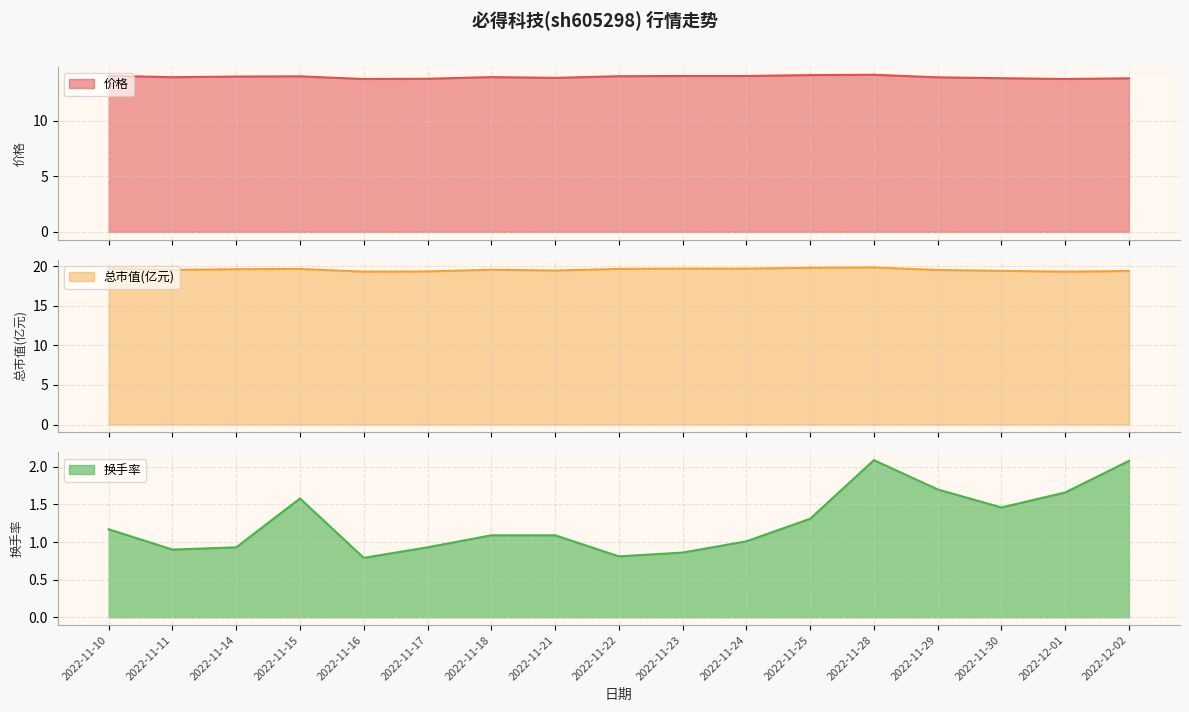

Reading left to right, list all the values displayed in this chart.

价格: 14.1	13.9	14.0	14.0	13.8	13.8	13.9	13.9	14.0	14.0	14.0	14.1	14.1	13.9	13.8	13.8	13.8
总市值(亿元): 19.7	19.5	19.6	19.7	19.3	19.4	19.6	19.5	19.7	19.7	19.7	19.8	19.9	19.5	19.4	19.3	19.4
换手率: 1.2	0.9	0.9	1.6	0.8	0.9	1.1	1.1	0.8	0.9	1.0	1.3	2.1	1.7	1.5	1.7	2.1